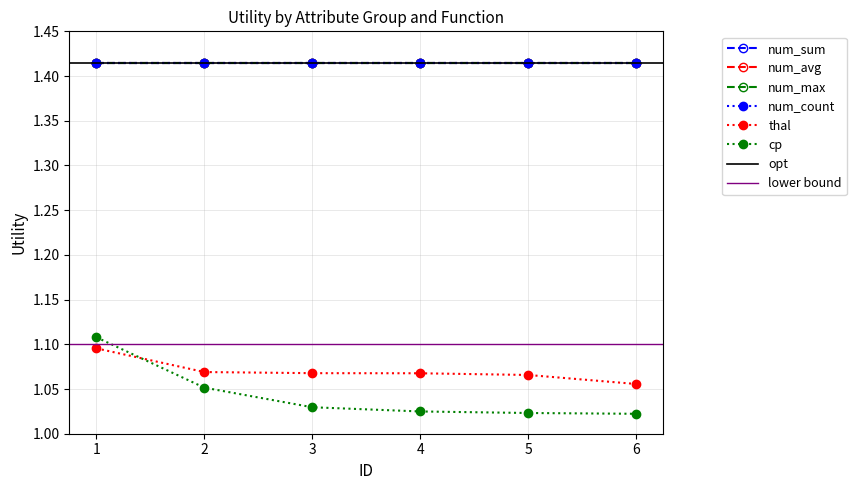

Reading right to left, list all the values displayed in this chart.

num_sum: 6=1.4	5=1.4	4=1.4	3=1.4	2=1.4	1=1.4
num_avg: 6=1.4	5=1.4	4=1.4	3=1.4	2=1.4	1=1.4
thal: 6=1.1	5=1.1	4=1.1	3=1.1	2=1.1	1=1.1
cp: 6=1.0	5=1.0	4=1.0	3=1.0	2=1.1	1=1.1
num_max: 6=1.4	5=1.4	4=1.4	3=1.4	2=1.4	1=1.4
num_count: 6=1.4	5=1.4	4=1.4	3=1.4	2=1.4	1=1.4